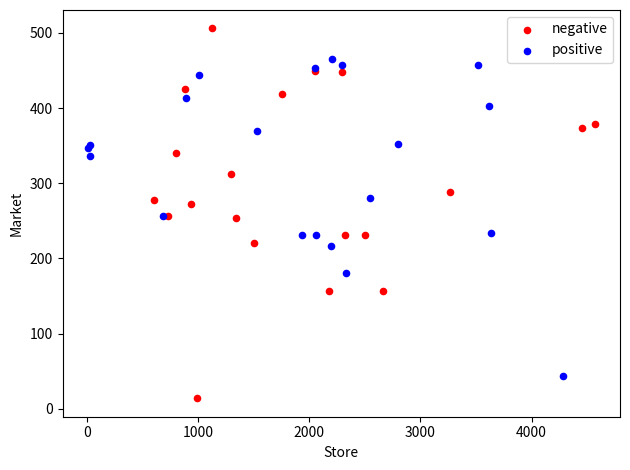

Which series contains the lowest Y value?

negative